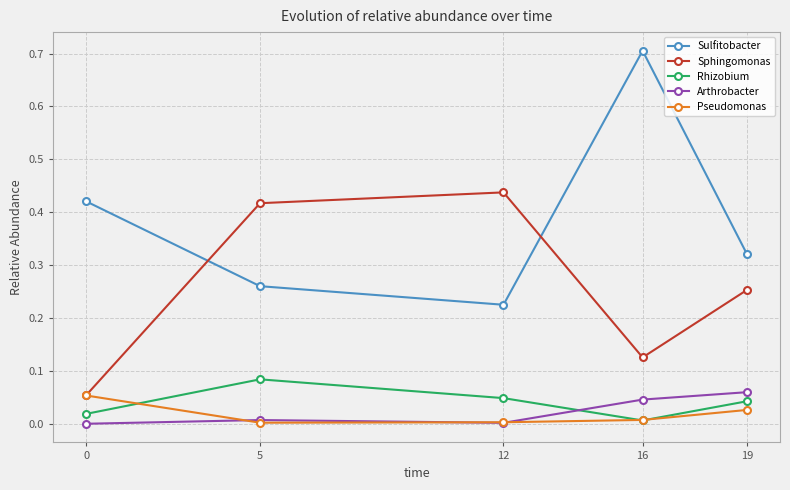

Which series has the widest spread of values?

Sulfitobacter